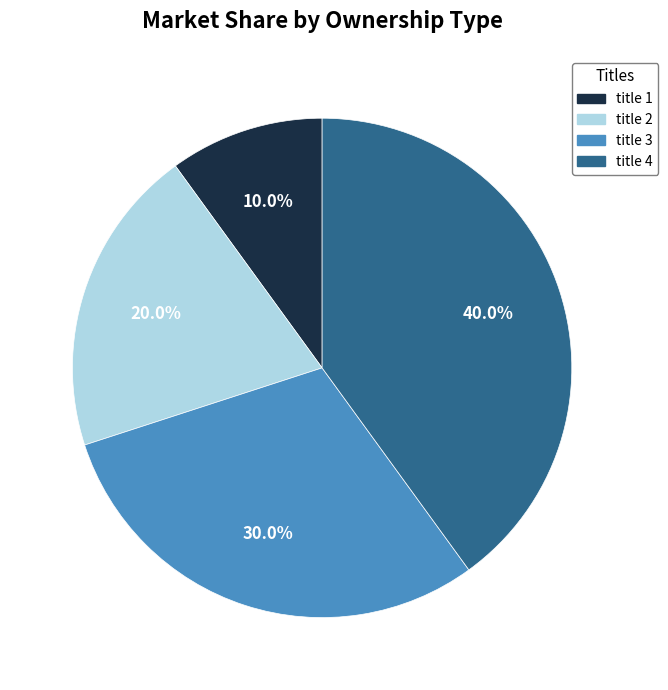

What is the smallest slice in the pie chart?

title 1